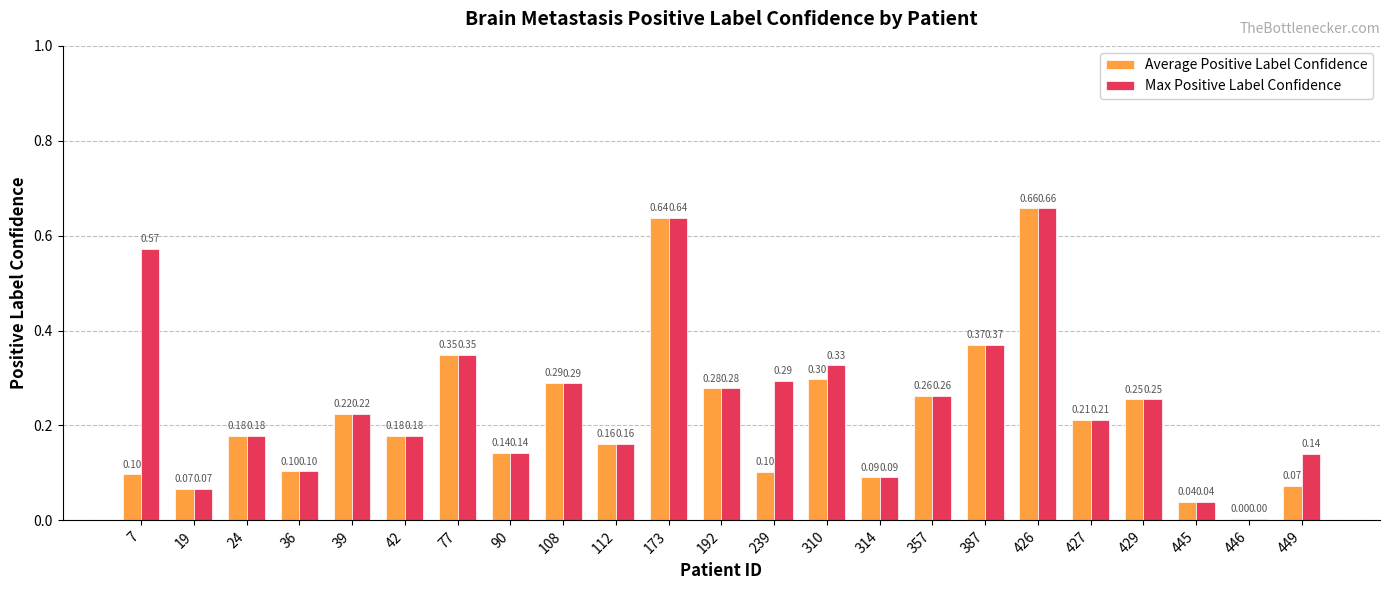

What is the sum of the Max Positive Label Confidence values at 173 and 310?

1.0